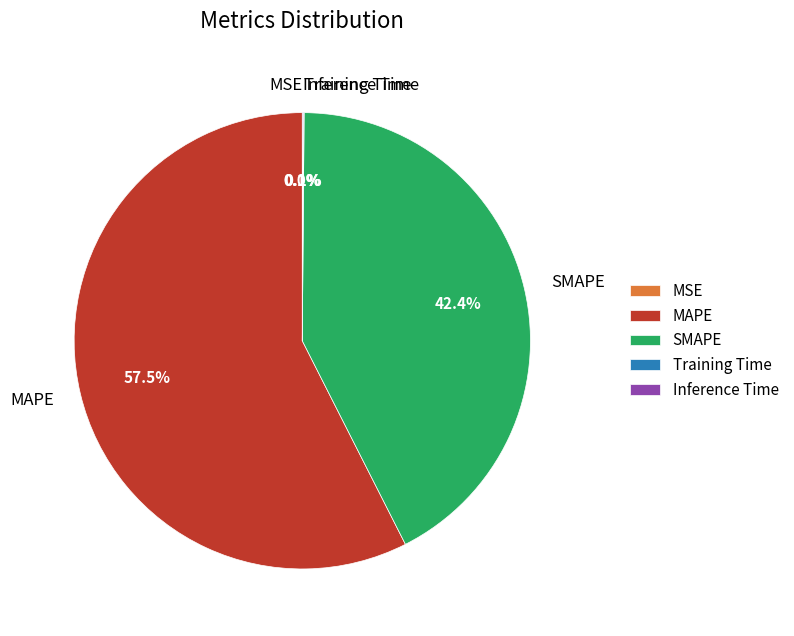

What portion of the pie excludes SMAPE?

57.6%